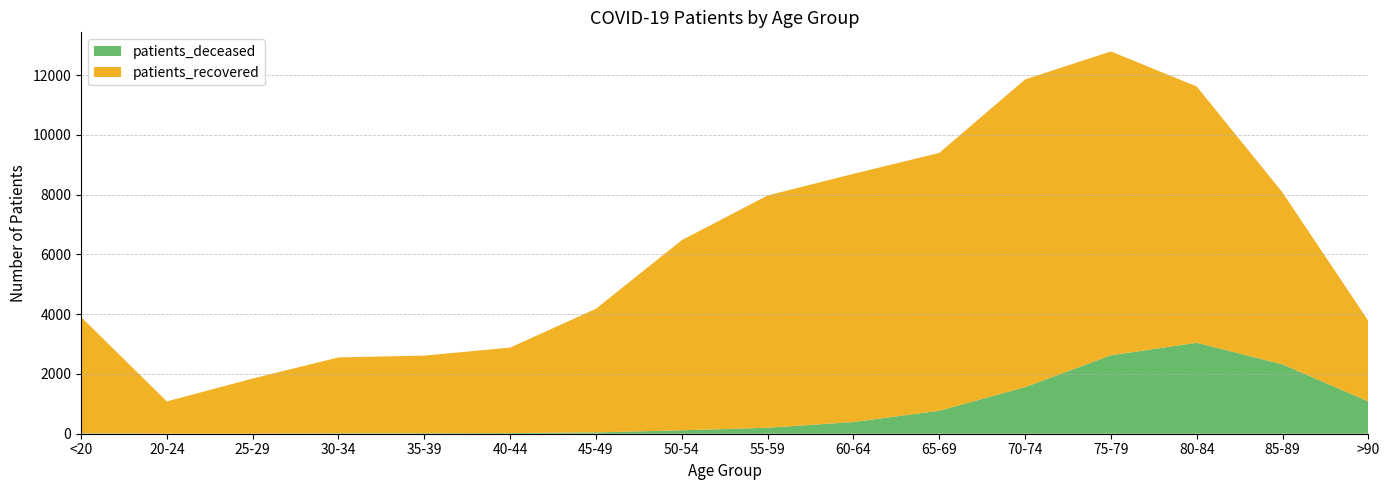

Reading left to right, what are all the values shown in this chart?

patients_deceased: <20=15	20-24=3	25-29=3	30-34=15	35-39=16	40-44=22	45-49=44	50-54=114	55-59=200	60-64=392	65-69=769	70-74=1559	75-79=2626	80-84=3044	85-89=2321	>90=1080
patients_recovered: <20=3894	20-24=1079	25-29=1844	30-34=2540	35-39=2599	40-44=2861	45-49=4139	50-54=6365	55-59=7774	60-64=8306	65-69=8630	70-74=10299	75-79=10168	80-84=8578	85-89=5751	>90=2697